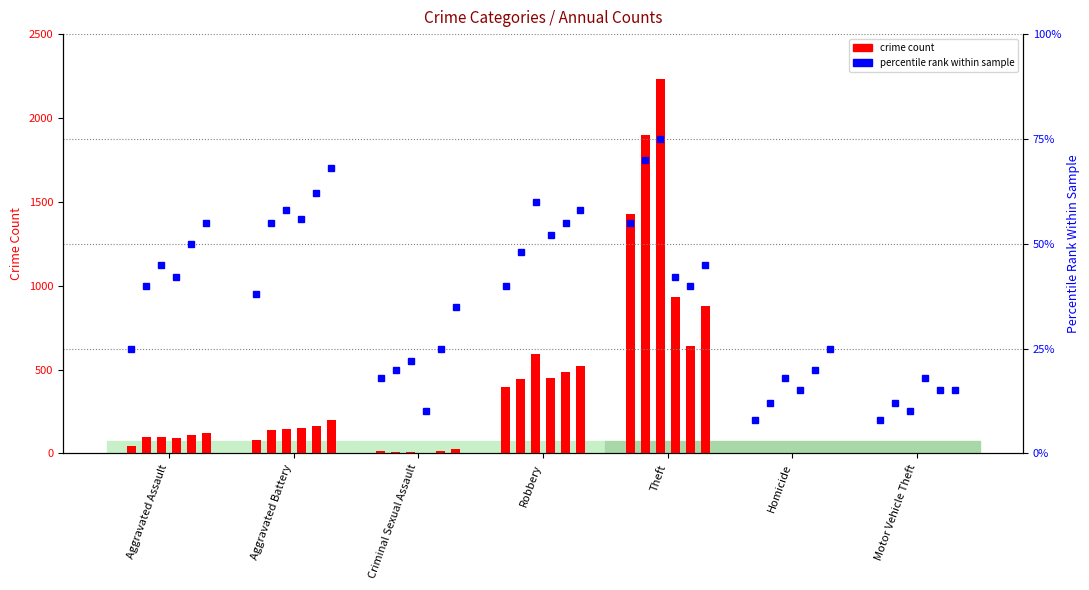

Which category has the lowest value in the 2017 series?

Homicide